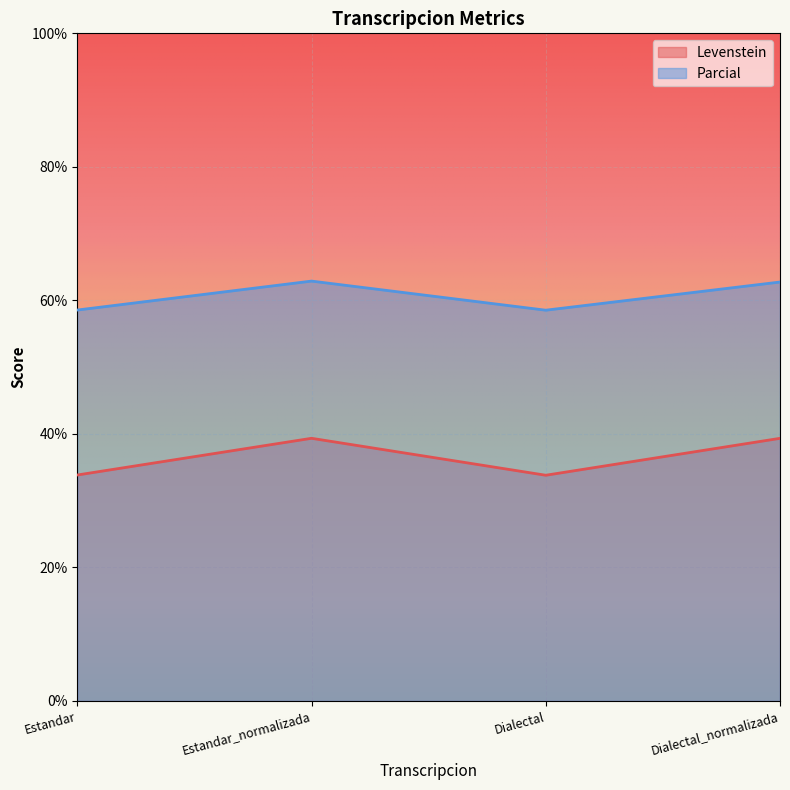

Does the chart display data point markers on the line(s)?

No